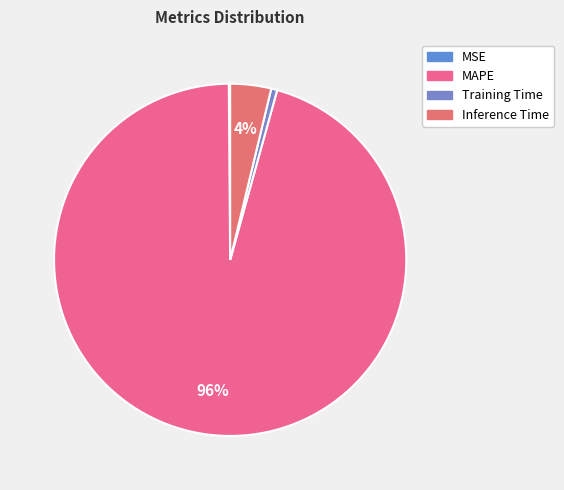

What is the total percentage of MAPE and Training Time?

96.1%